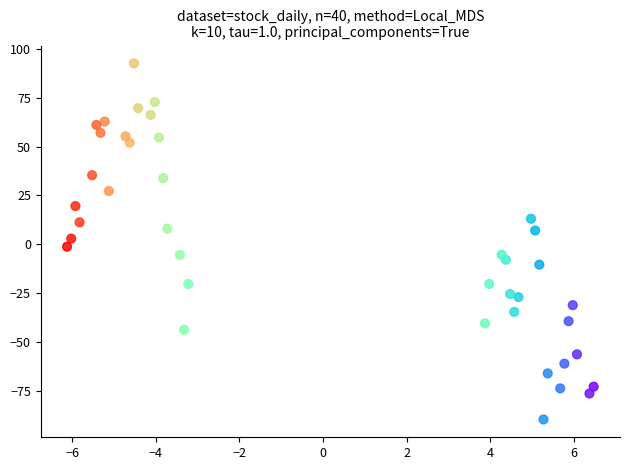

What is the range of Y values (max minus min)?

182.4